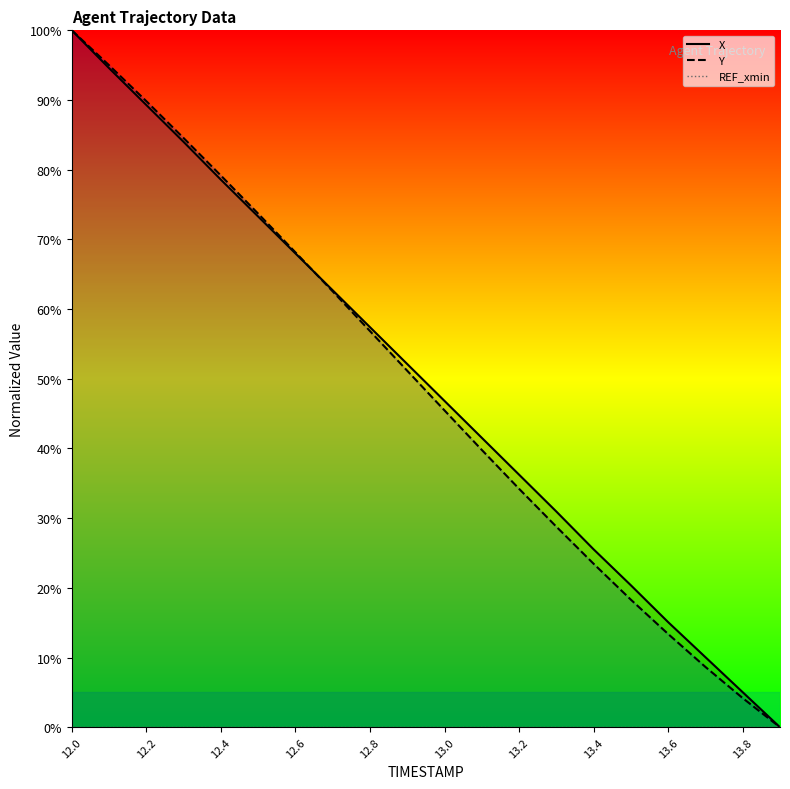

True or false: Y and REF_xmin intersect in this chart.

False